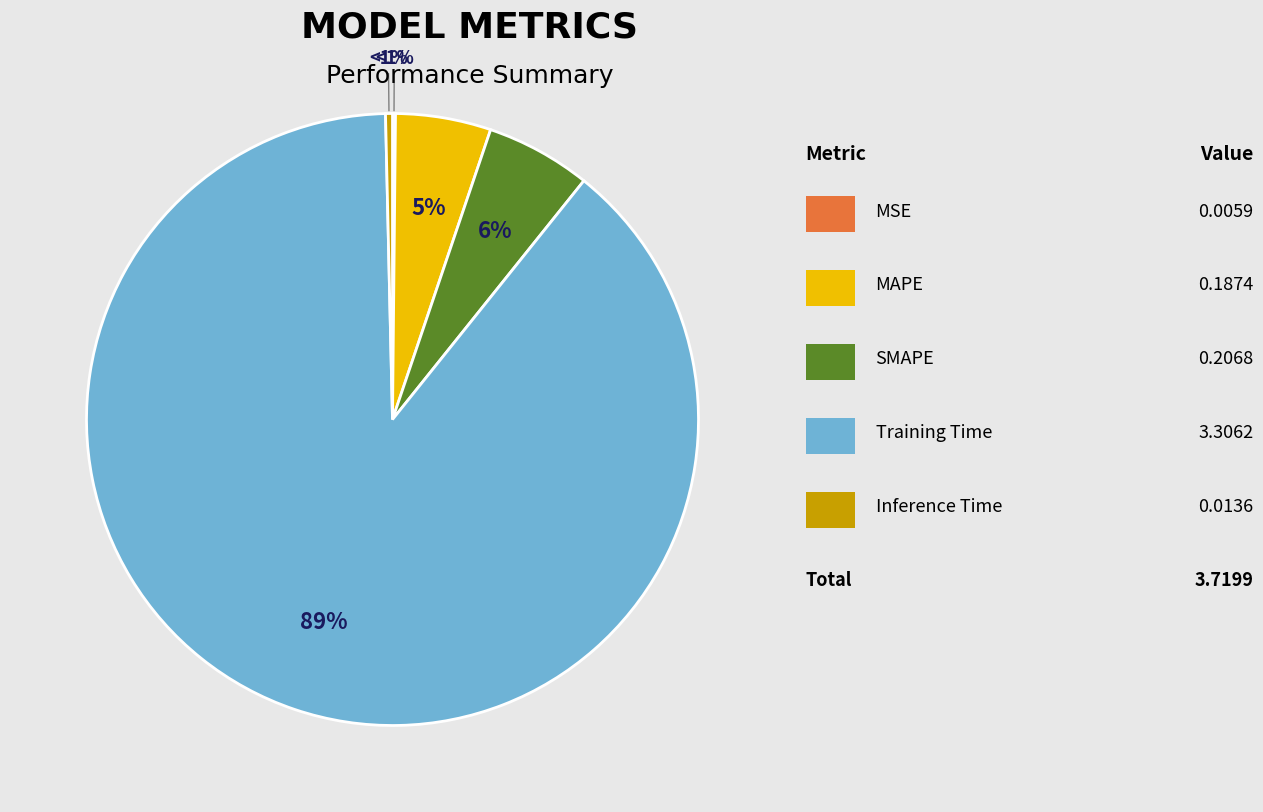

What is the change in value from Training Time to Inference Time?

-3.3